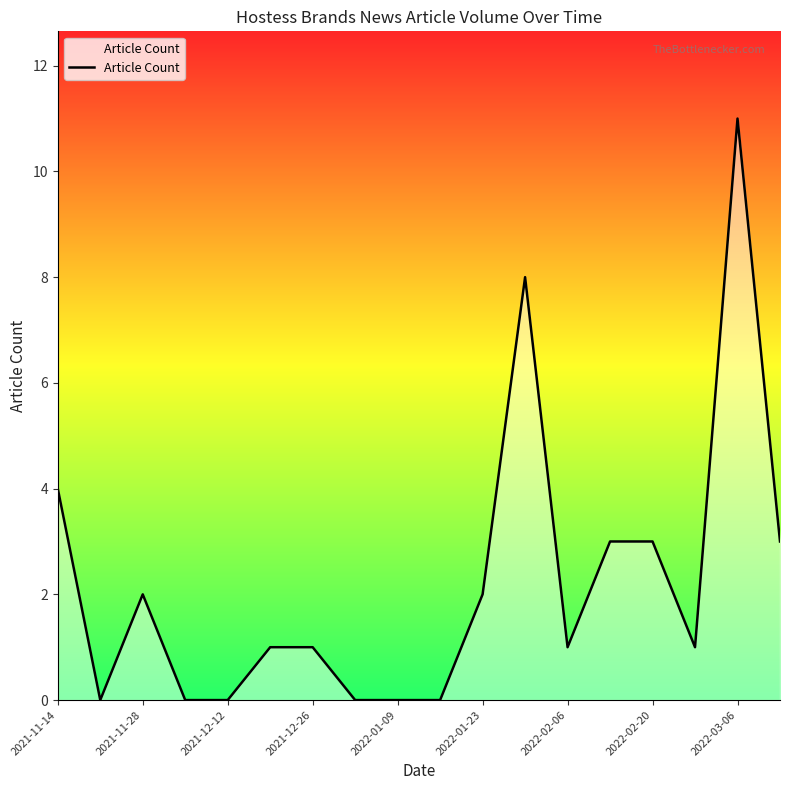

Reading left to right, transcribe all the data shown in this chart.

4	0	2	0	0	1	1	0	0	0	2	8	1	3	3	1	11	3